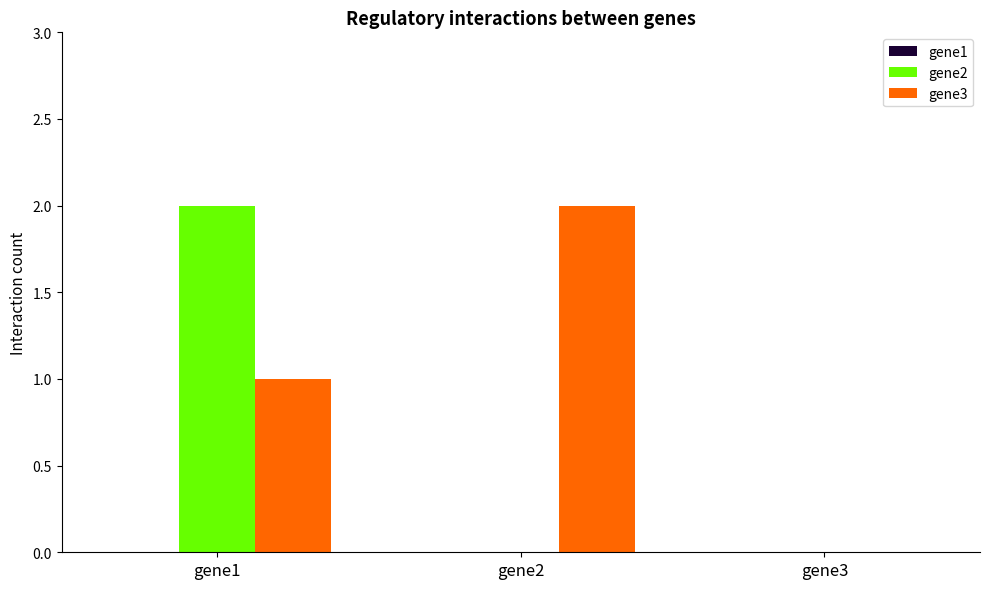

Between gene2 and gene3, which series saw the biggest shift?

gene3